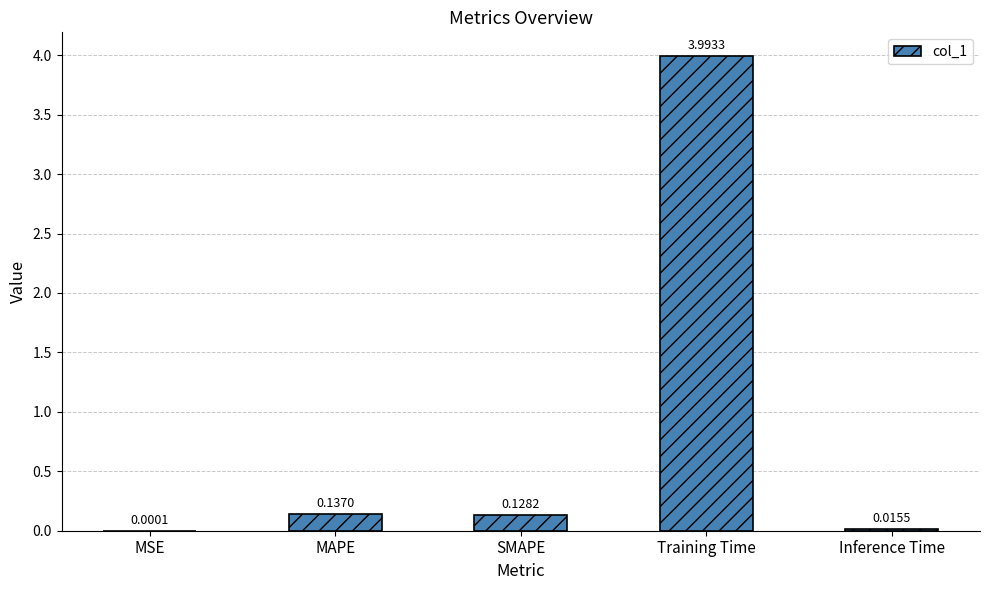

Where is the data nearest to the value 1?

MAPE